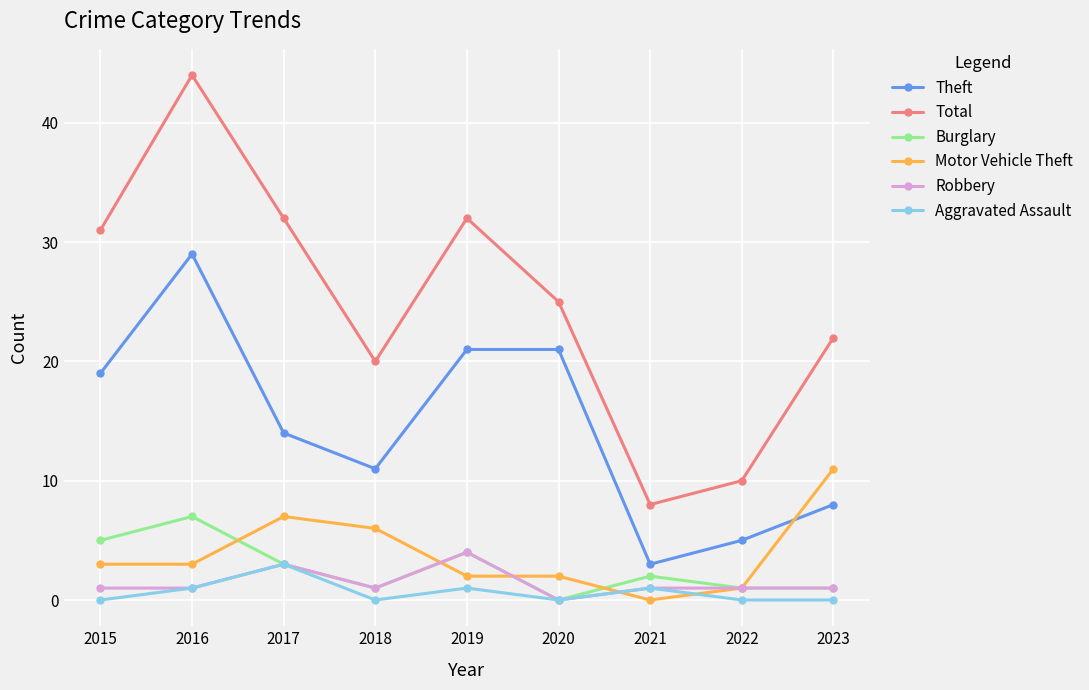

What is the value of the Burglary point at the 2nd from the left?

7